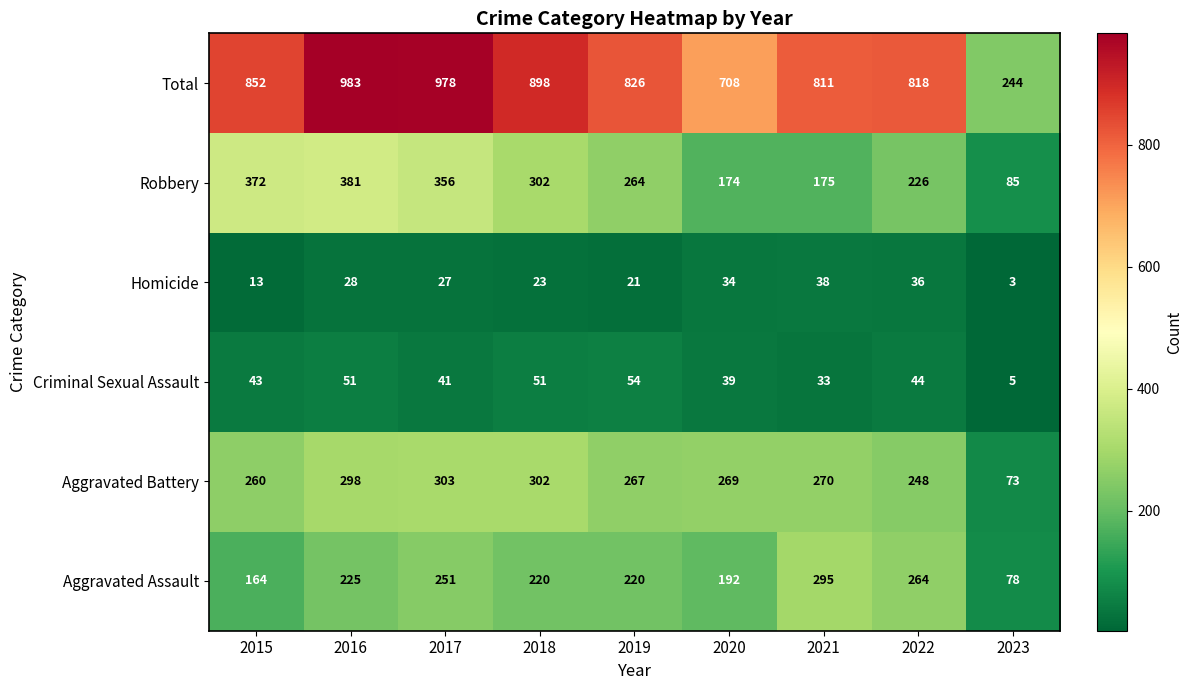

Which series has the largest total across all categories?

Total